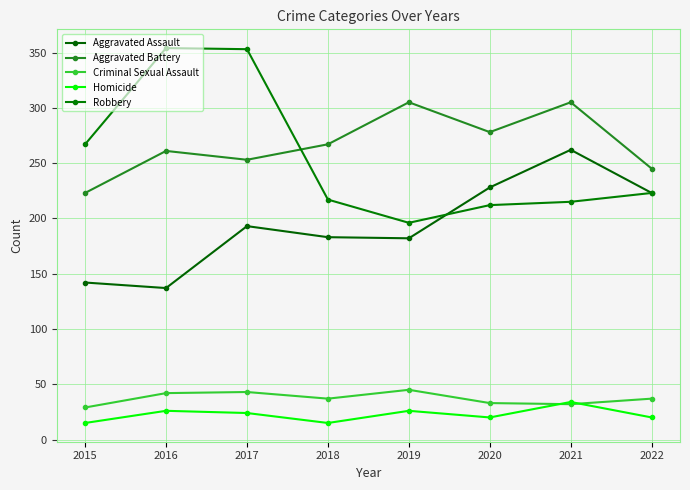

Which series has the largest total across all categories?

Aggravated Battery